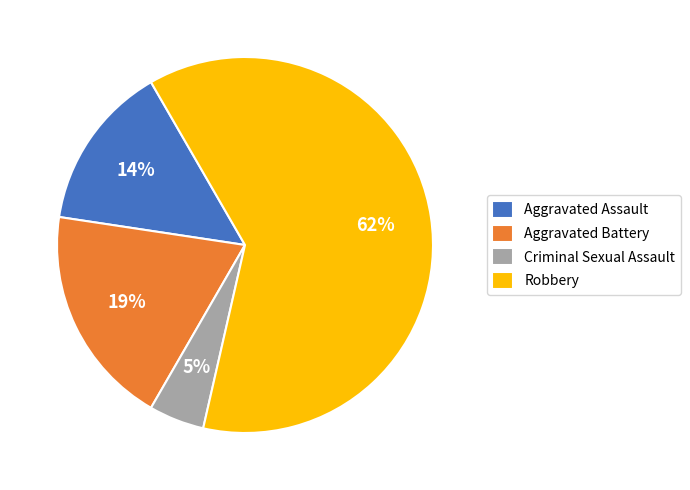

Count the number of slices in the pie.

4